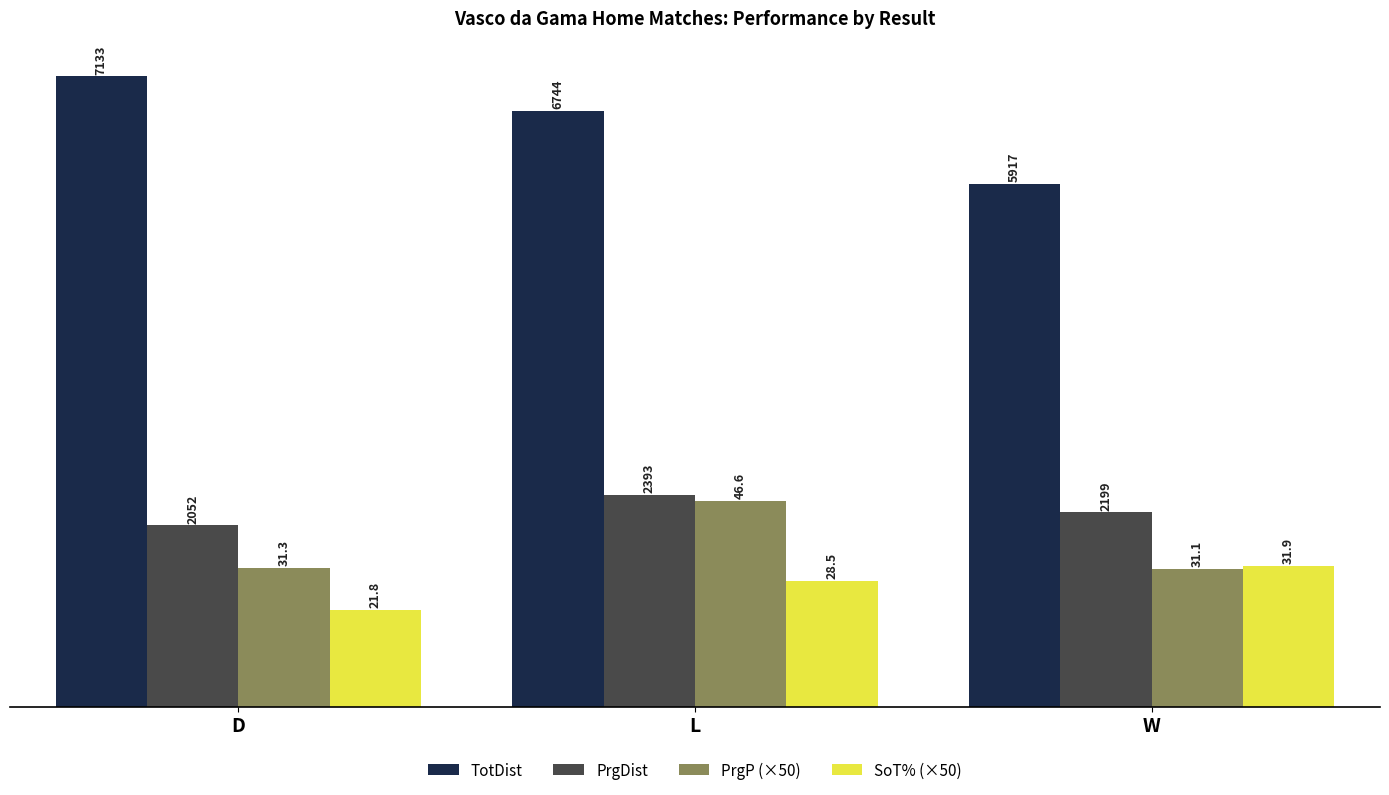

Which series has the largest range (max minus min)?

TotDist